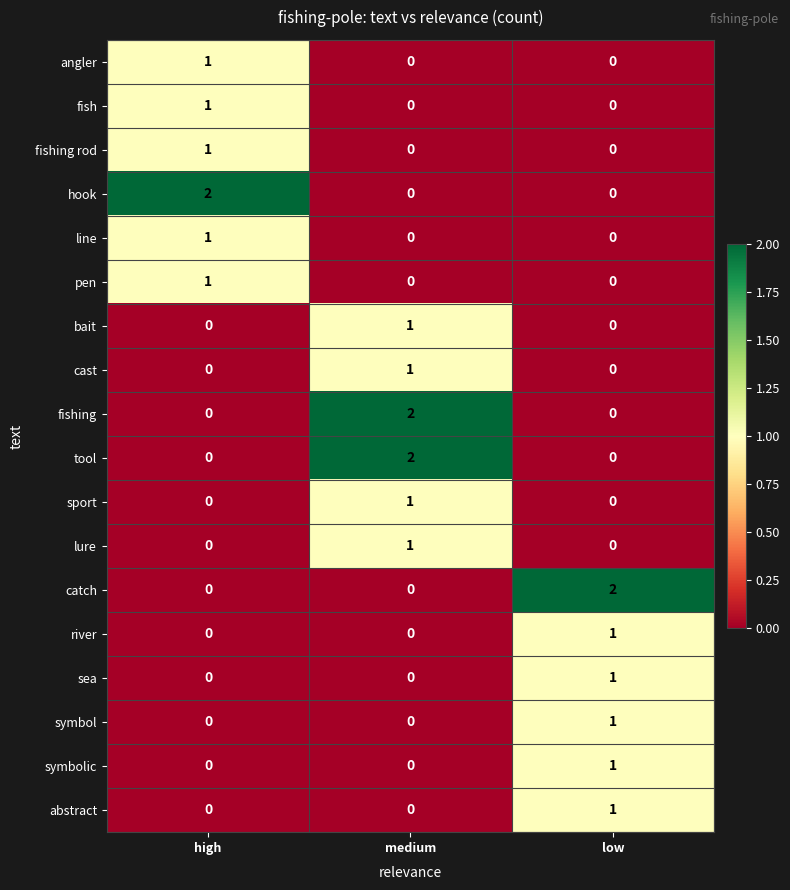

Count the sport values in the range 0 to 1.

3